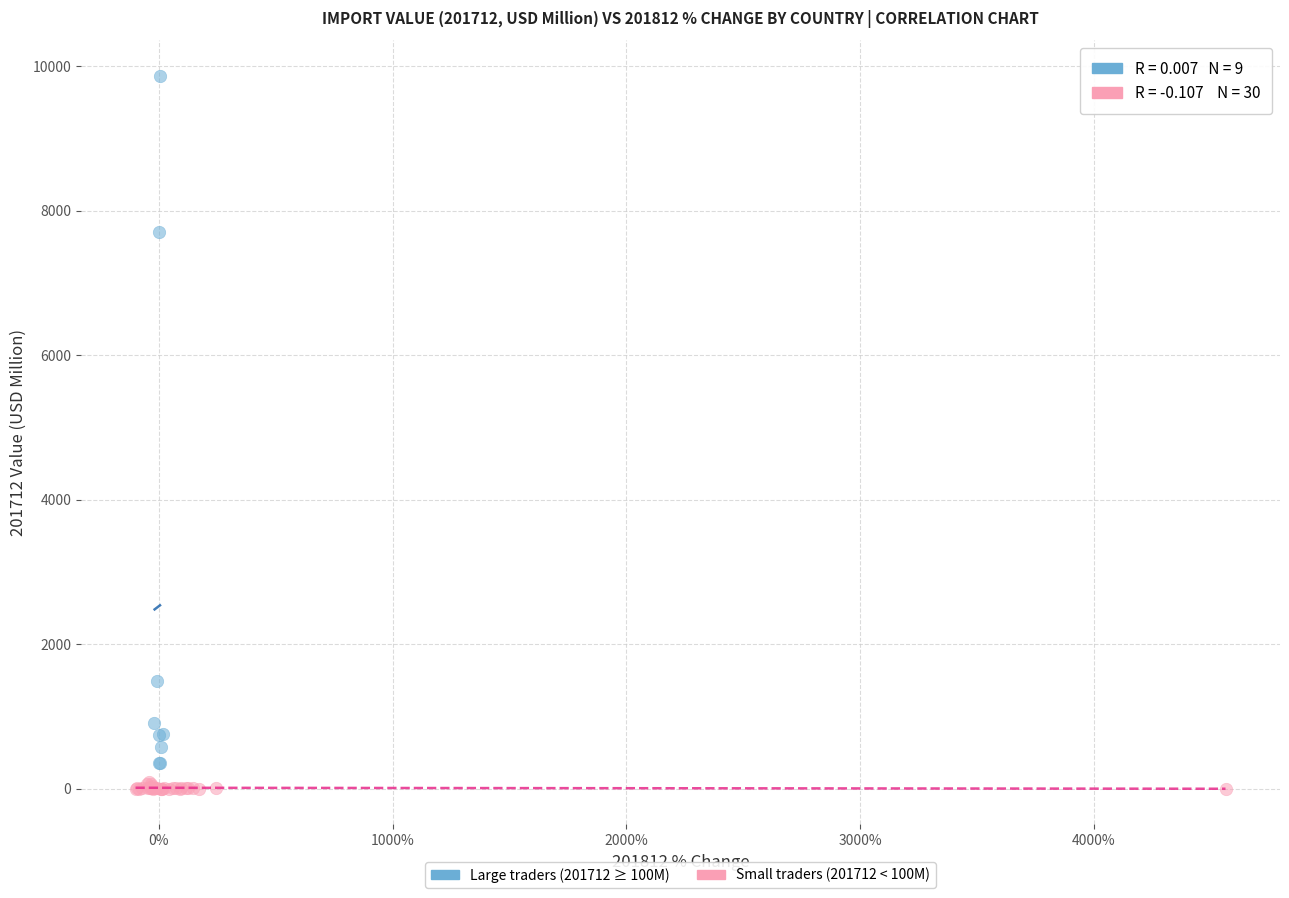

Which series contains the highest Y value?

Large traders (201712 ≥ 100M)